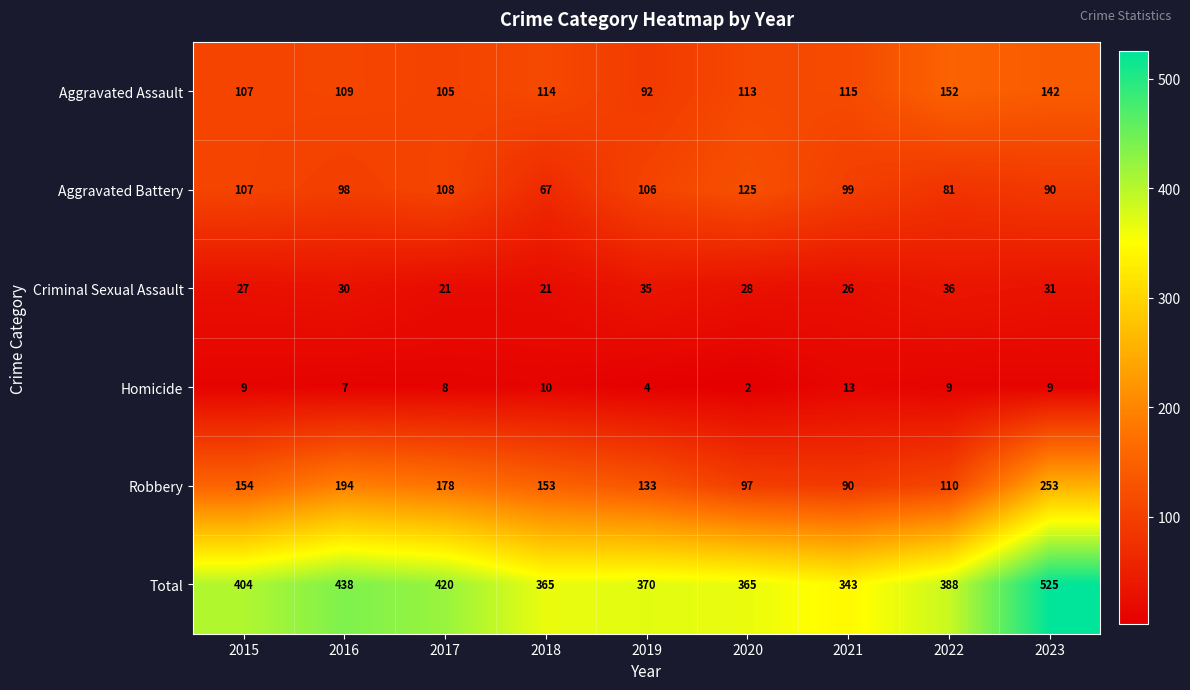

Rank the categories by Aggravated Assault value from highest to lowest.

2022, 2023, 2021, 2018, 2020, 2016, 2015, 2017, 2019